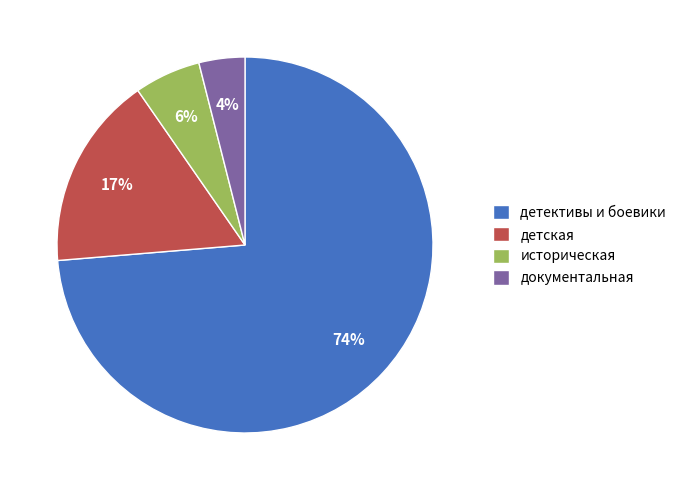

To the nearest percent, what percentage of the pie is историческая?

6%